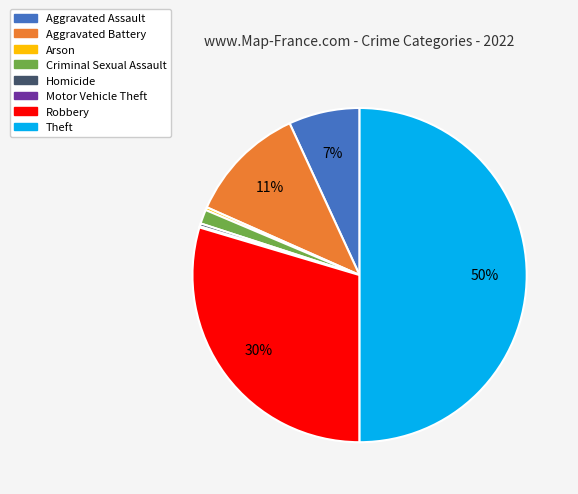

Does Robbery represent more than half of the total?

No